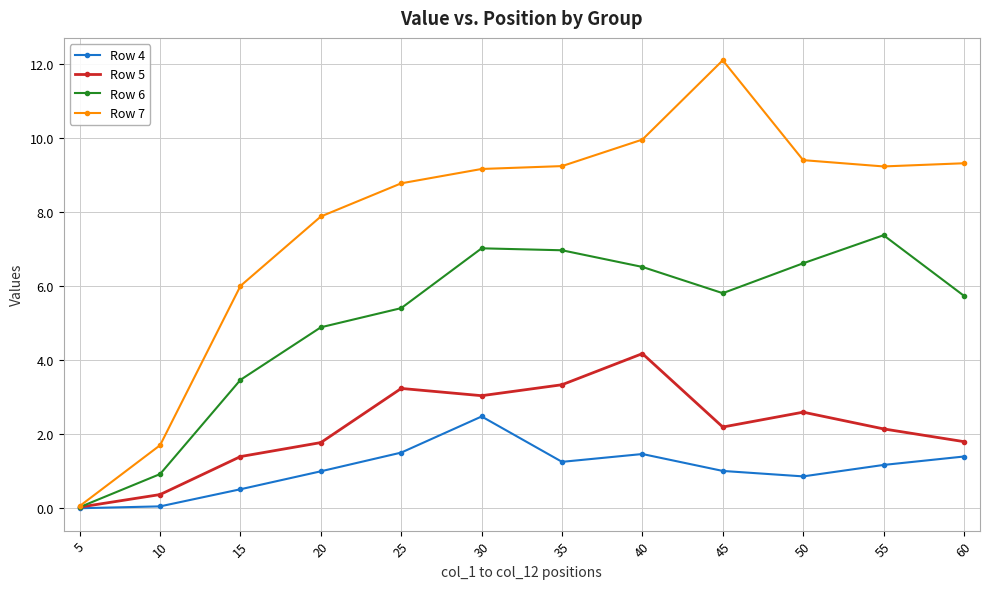

What is the difference between the maximum and minimum values in the Row 4 series?

2.5